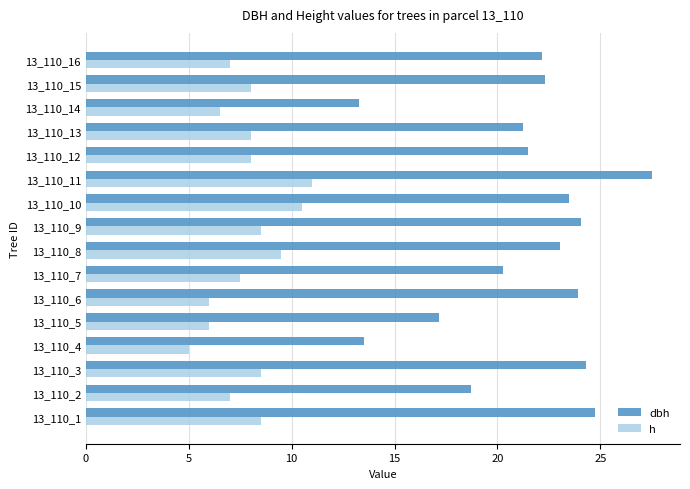

What are all the series names shown in the legend?

dbh, h